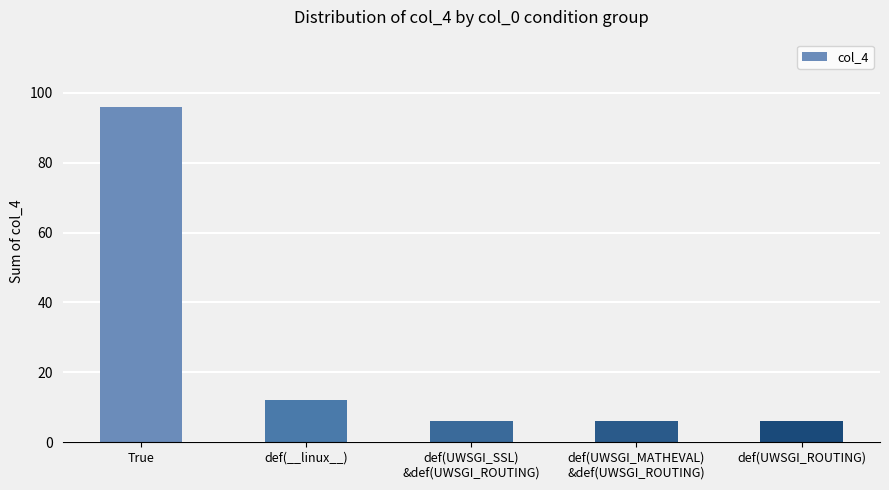

Count the number of data series in this chart.

1